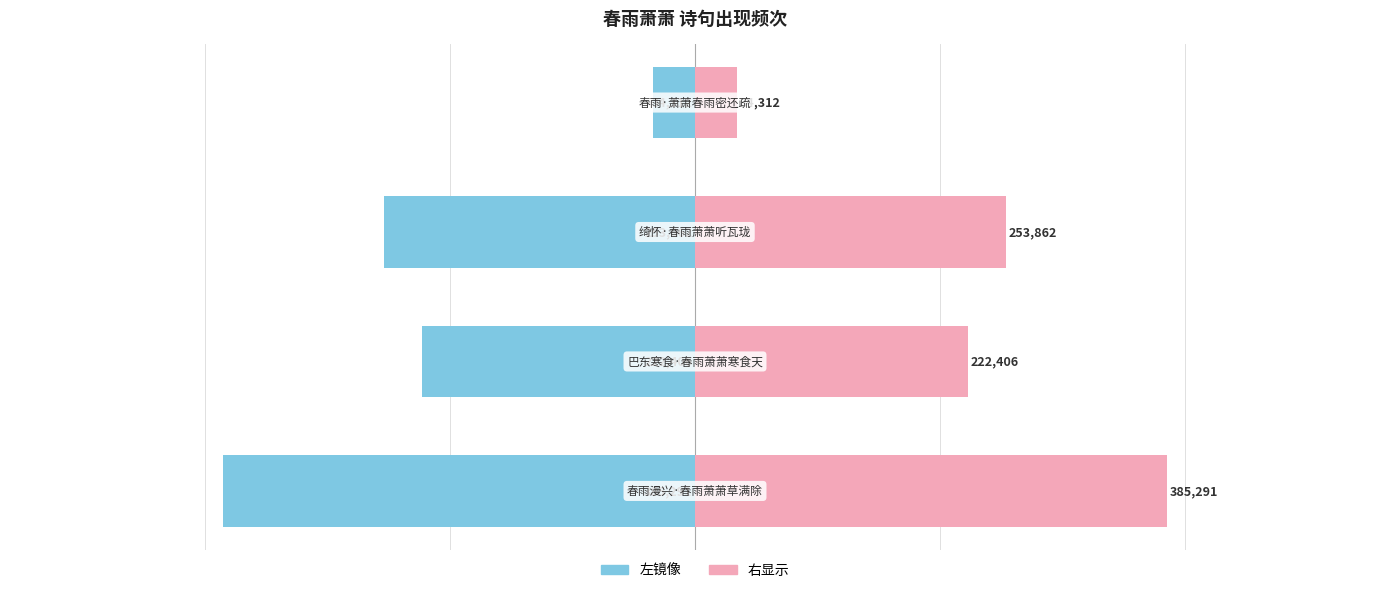

How many bars are there in total?

8